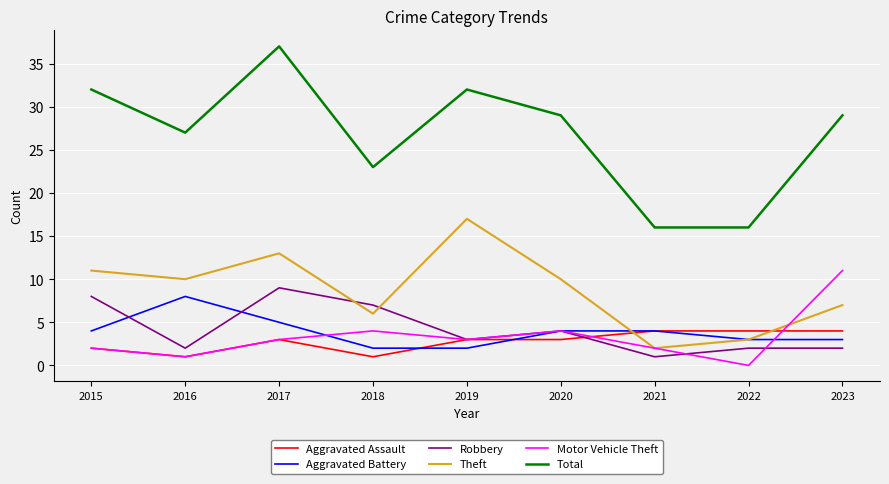

What is the sum of the Theft values at 2015 and 2023?

18